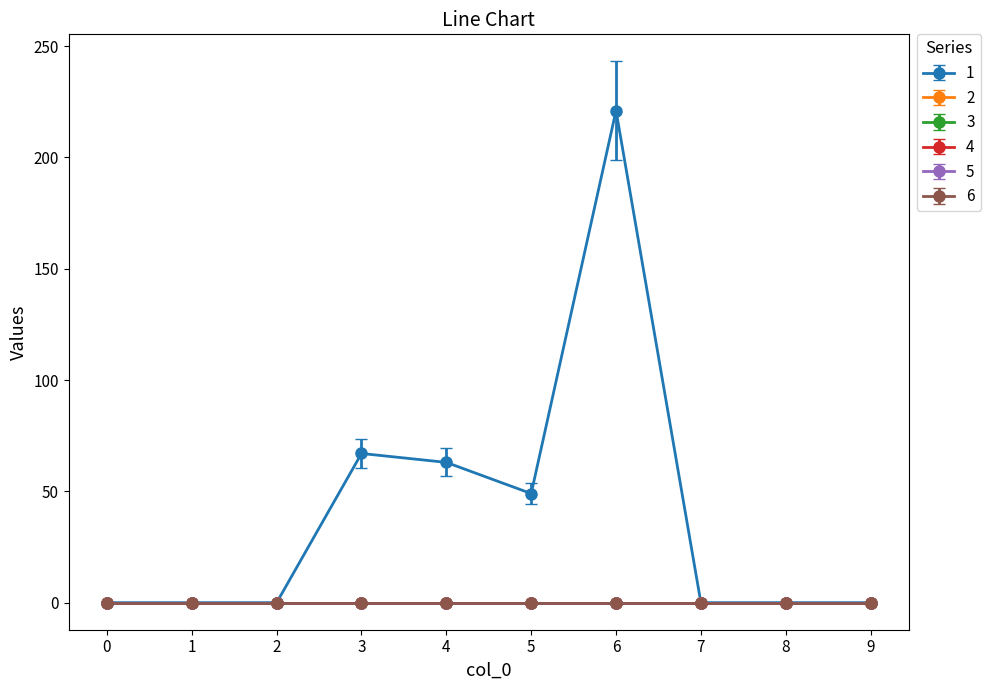

At how many categories does at least one series exceed 150?

1